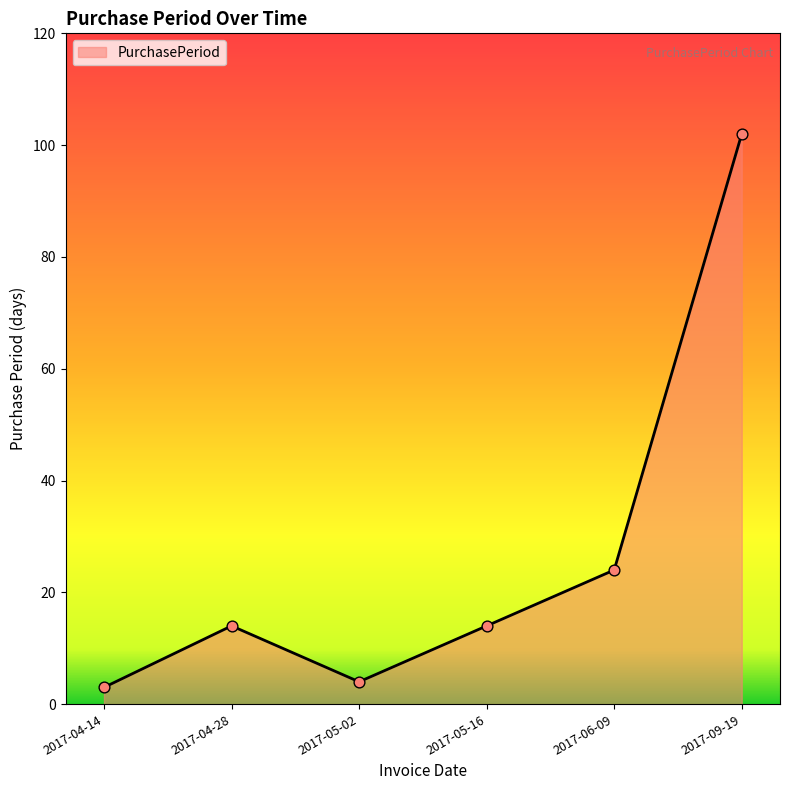

What is the ratio of the value at 2017-05-16 to the value at 2017-04-28?

1.0